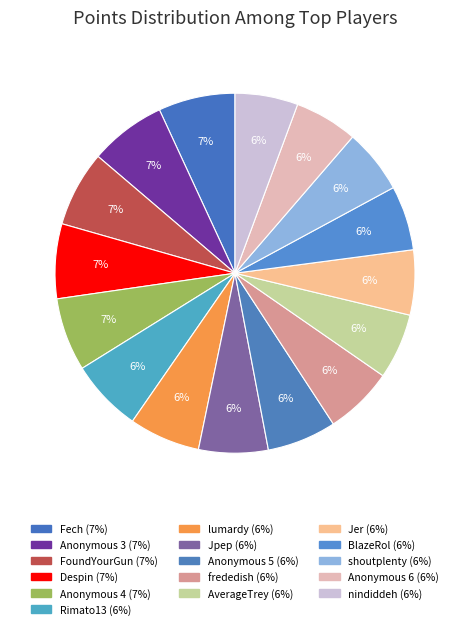

How many segments does this pie chart have?

16